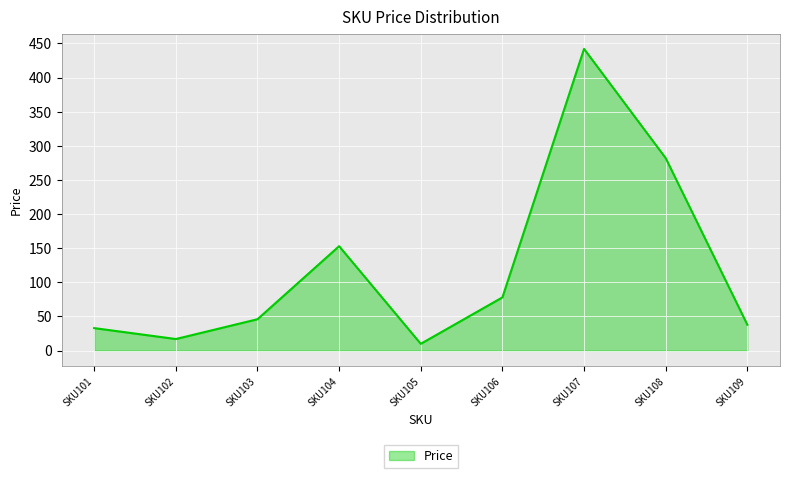

What is the ratio of the value at SKU101 to the value at SKU106?

0.4